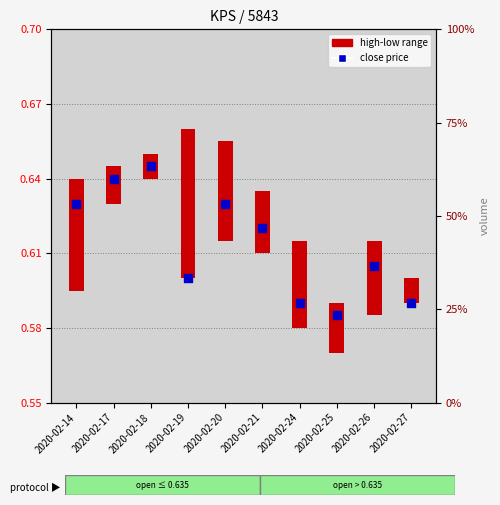

At which category is the sum across all series the highest?

2020-02-14